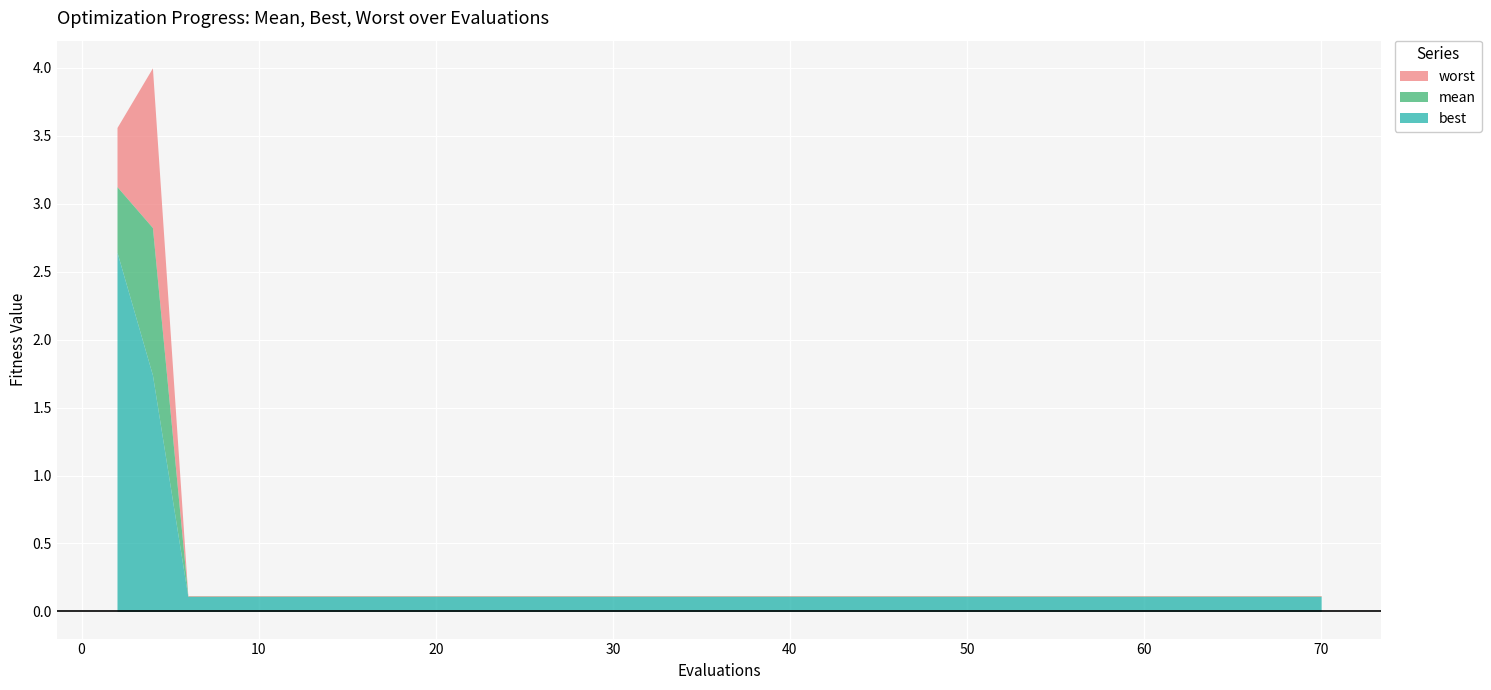

Is it true that best equals 0.2 at 12?

False